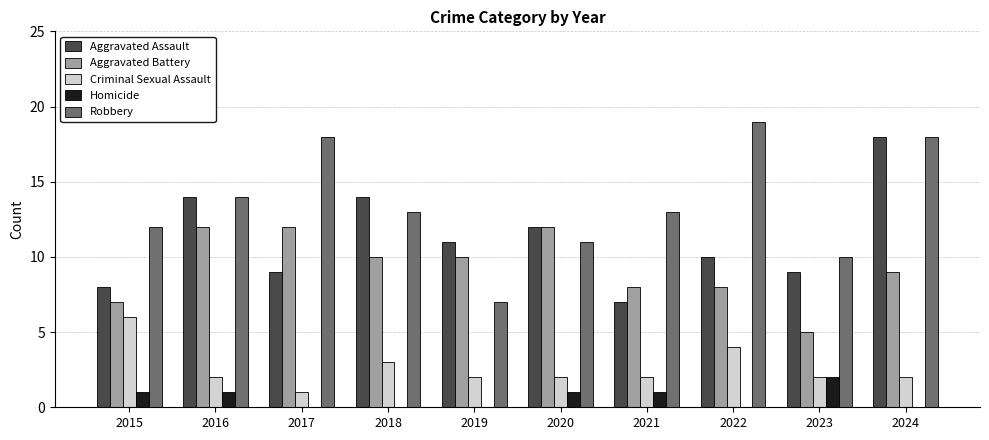

Are the bars horizontal?

No